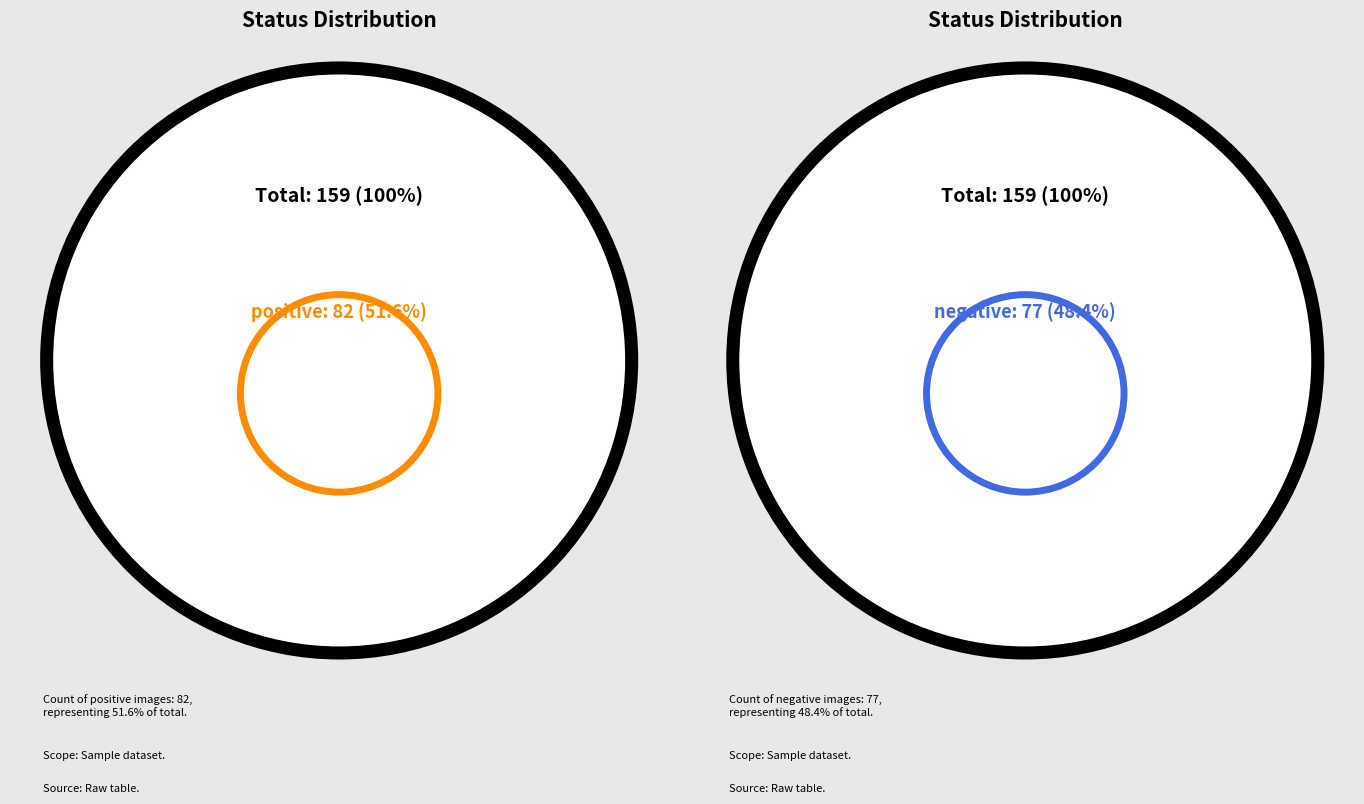

Combined, what portion of the pie is negative and positive?

100.0%